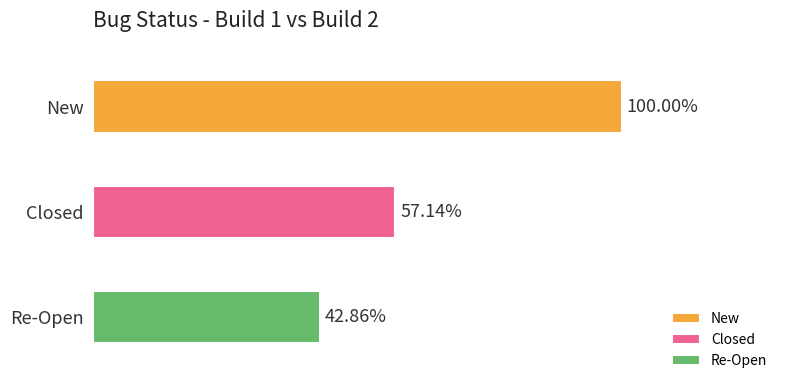

What is the maximum value shown in the chart?

1